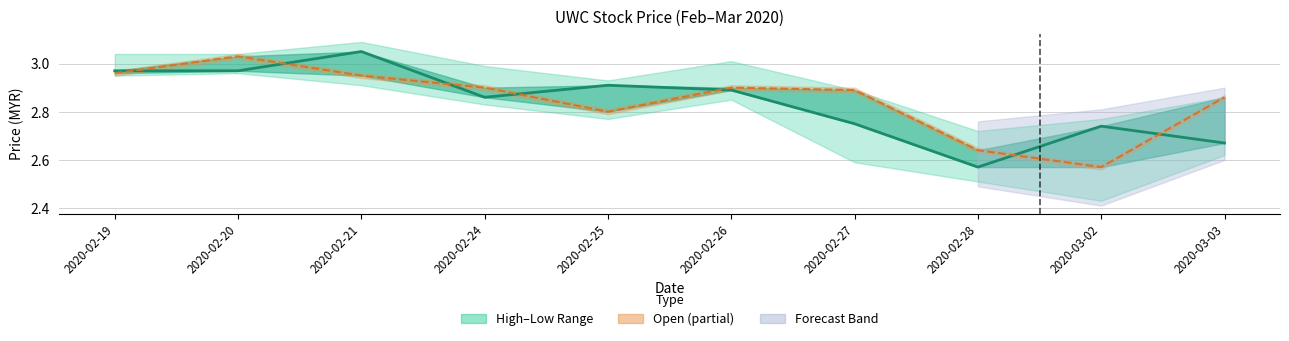

List the labels in order of value, largest first.

2020-02-21, 2020-02-19, 2020-02-20, 2020-02-25, 2020-02-26, 2020-02-24, 2020-02-27, 2020-03-02, 2020-03-03, 2020-02-28